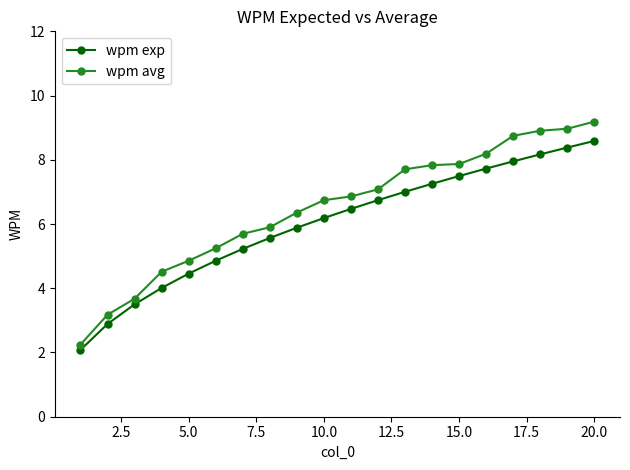

True or false: wpm avg has more than 2 points higher than both neighbors.

False